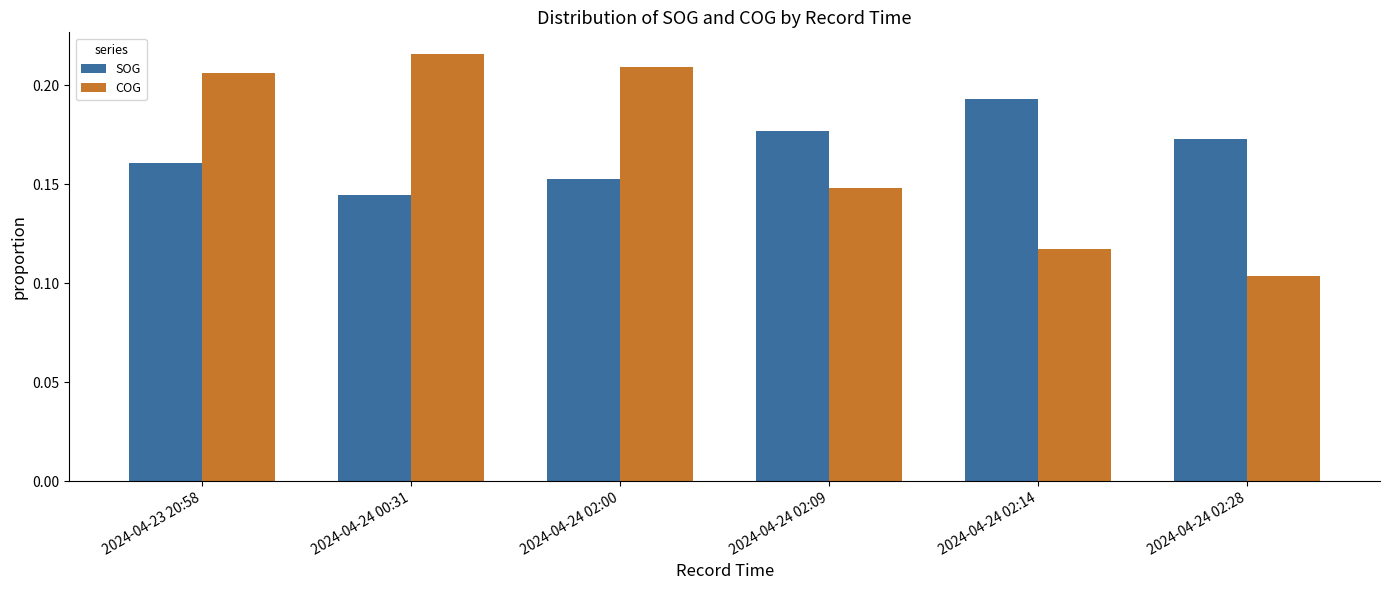

What is the total value across all series at 2024-04-24 02:09?

0.3